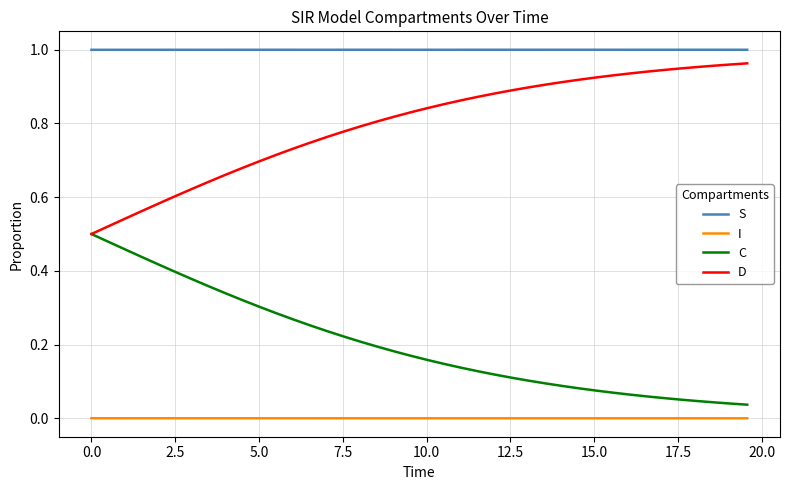

Which series has the largest total across all categories?

S